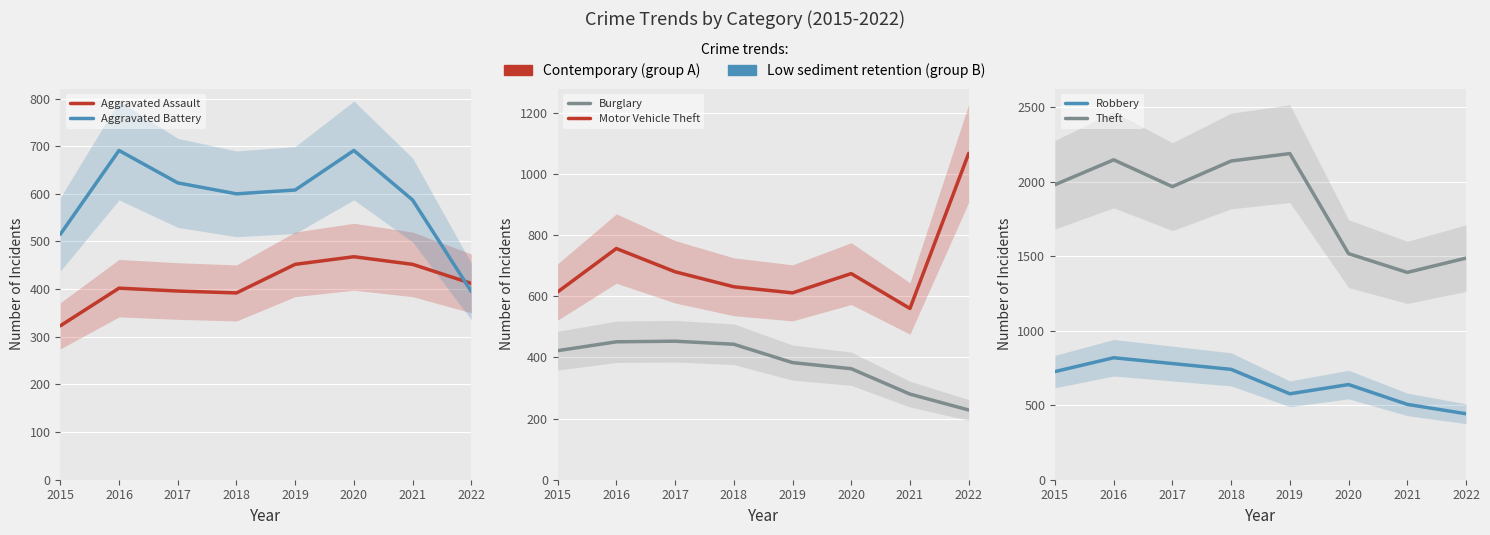

What is the average value of the Burglary series?

378